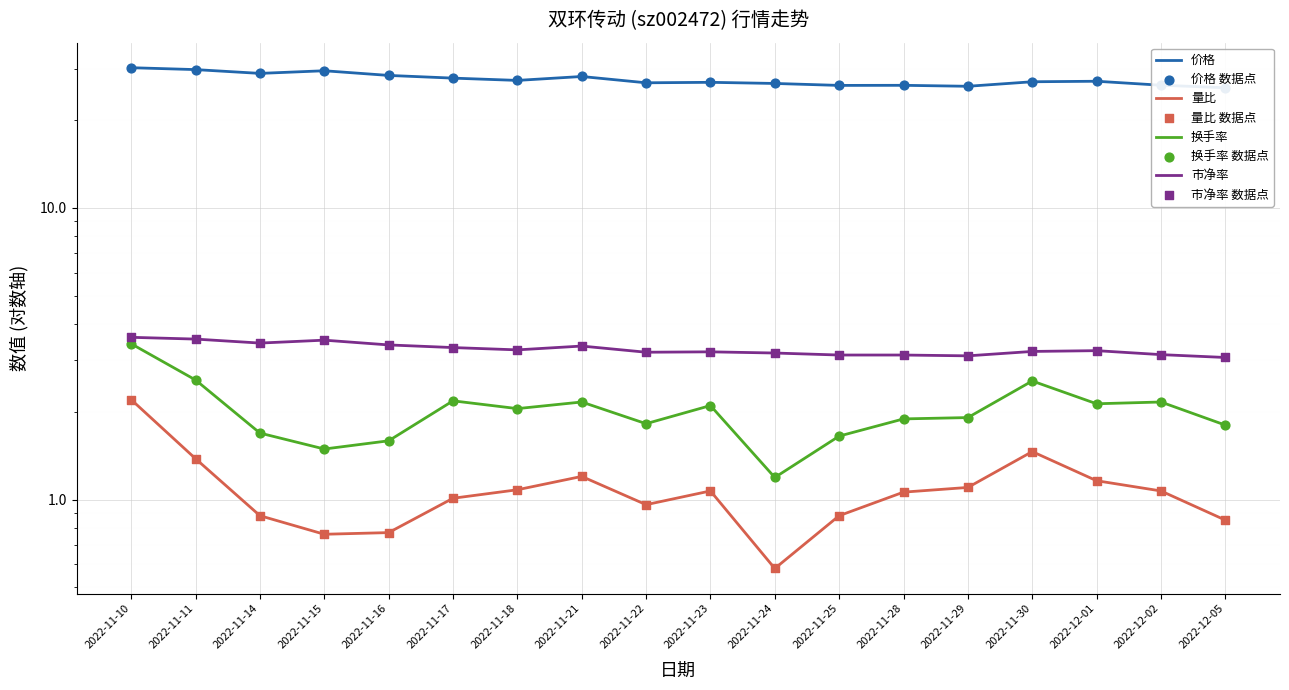

Which series has the largest total across all categories?

价格